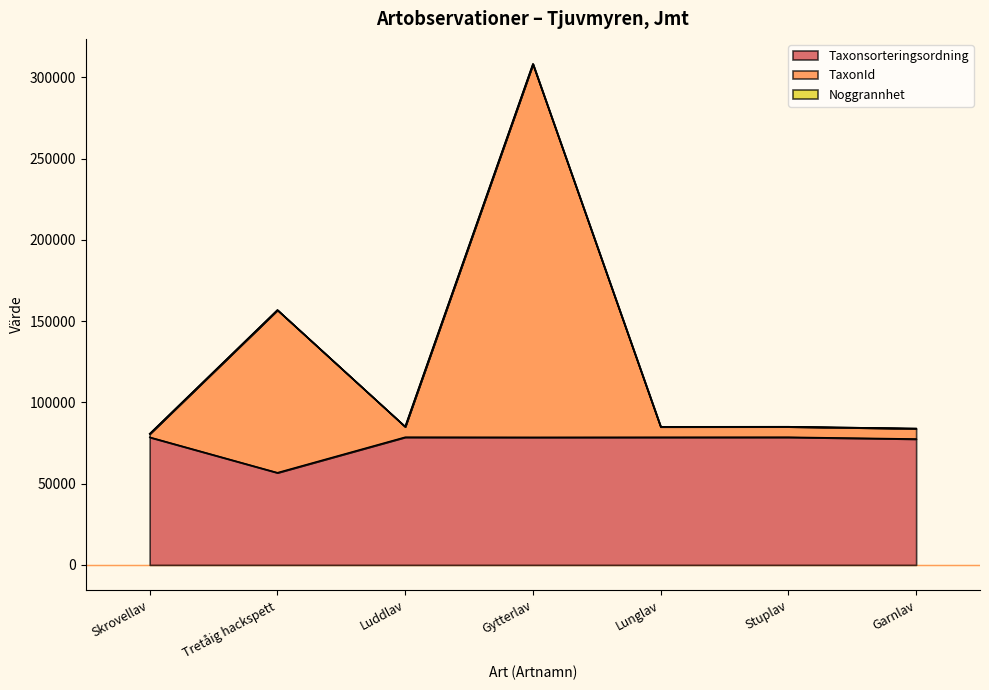

At how many categories does at least one series exceed 57972?

7